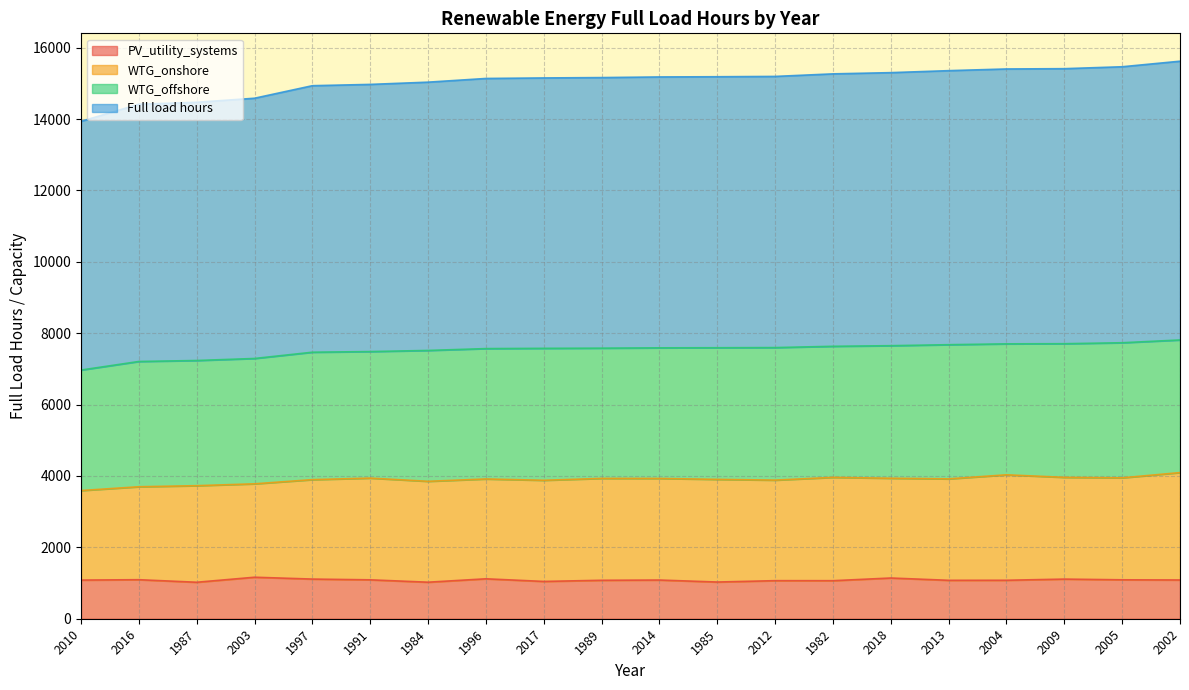

What is the lowest value of the PV_utility_systems series?

1022.2